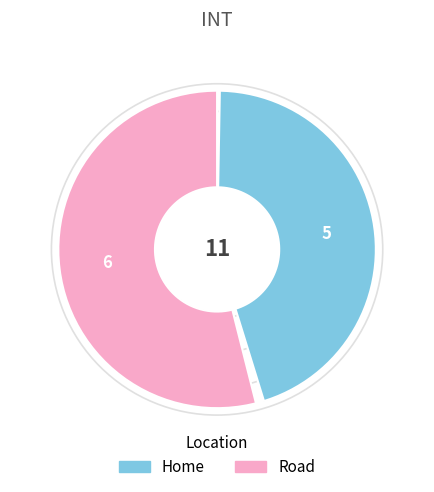

The Road slice represents 45% of the pie. True or false?

False